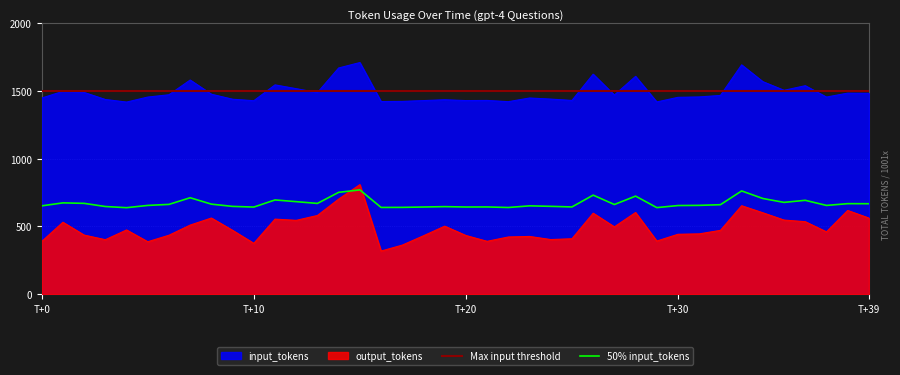

True or false: input_tokens and output_tokens cross at least once.

False